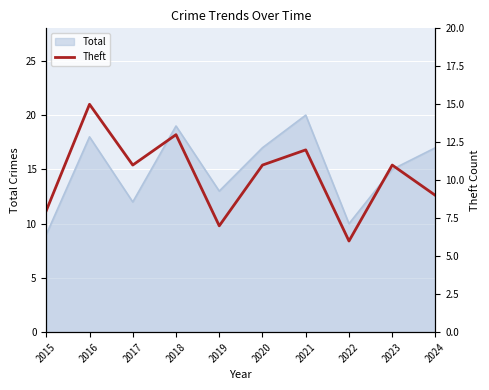

Is it true that the value at 2019 is 12?

False